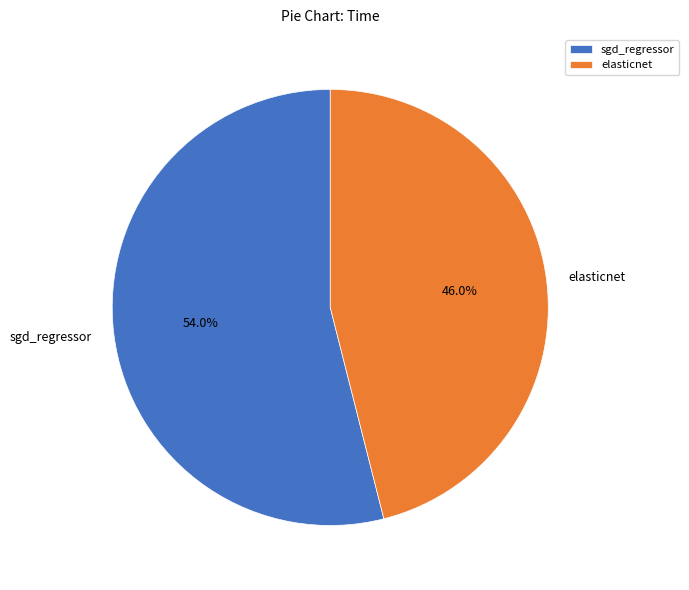

Rank the categories by value from lowest to highest.

elasticnet, sgd_regressor